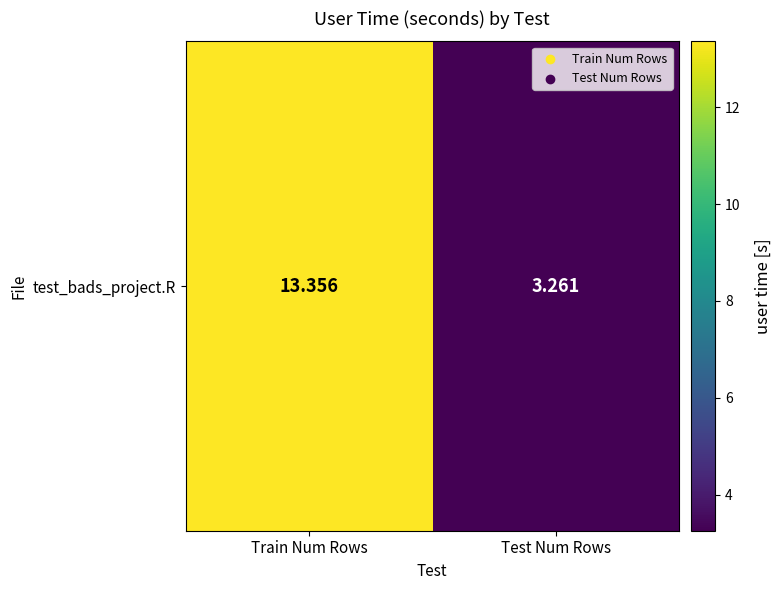

What is the difference between the values at Train Num Rows and Test Num Rows?

10.1